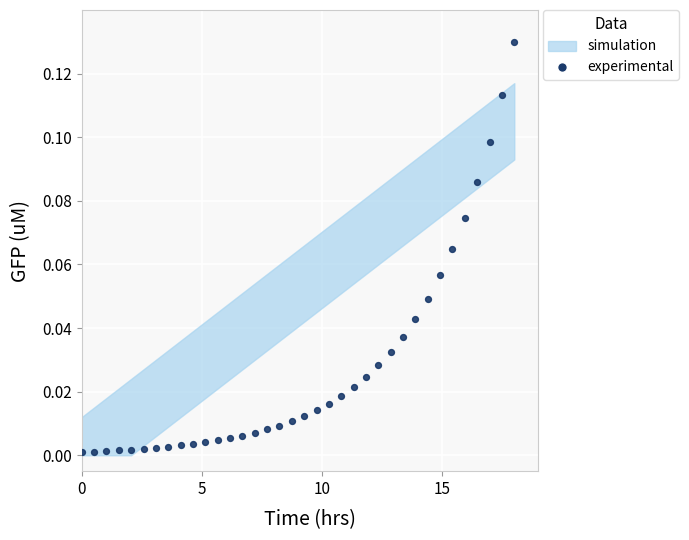

What is the range of X values (max minus min)?

18.0